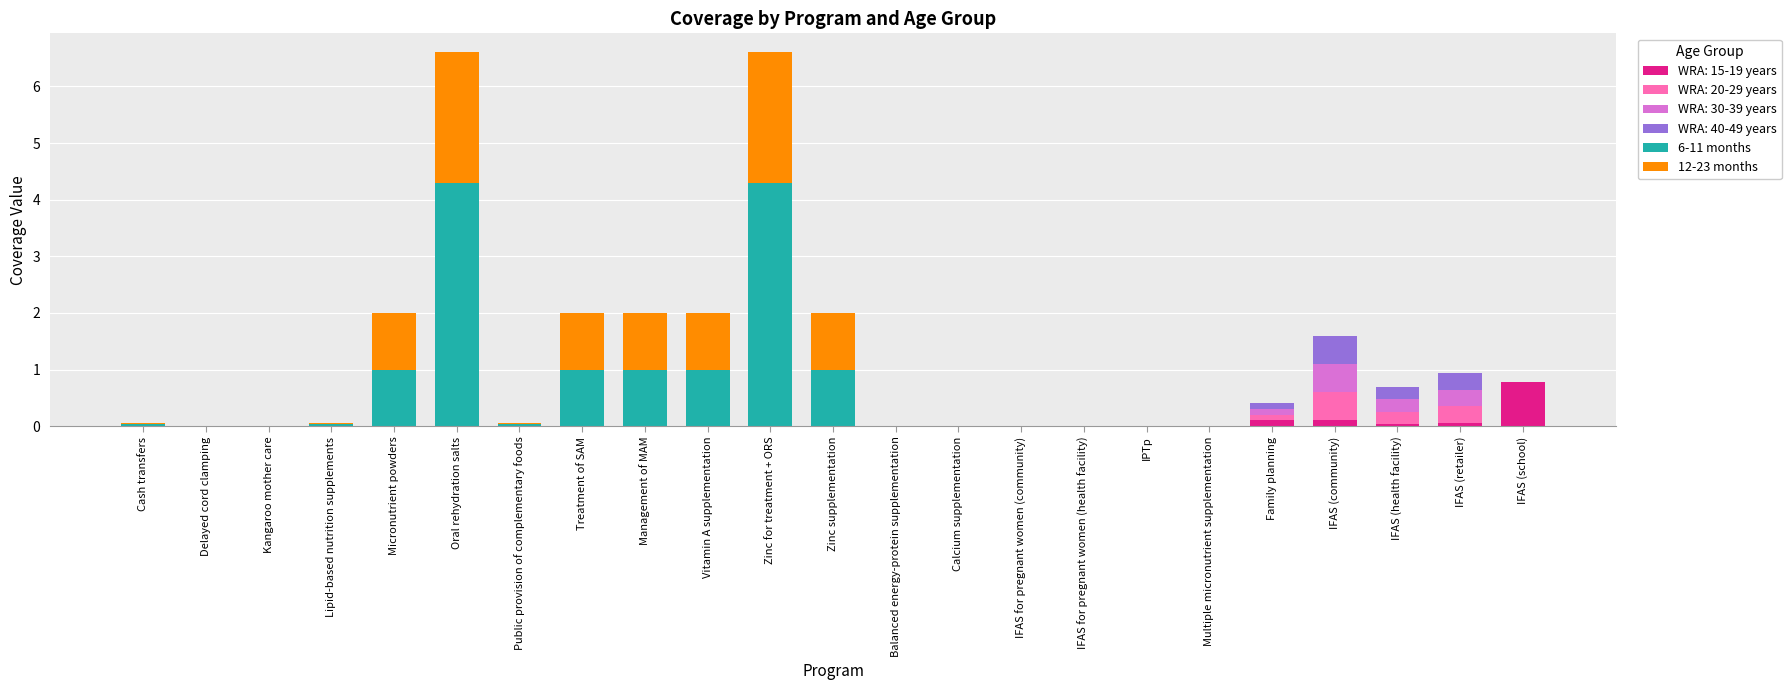

True or false: WRA: 15-19 years has a value of 0.0 at Public provision of complementary foods.

True